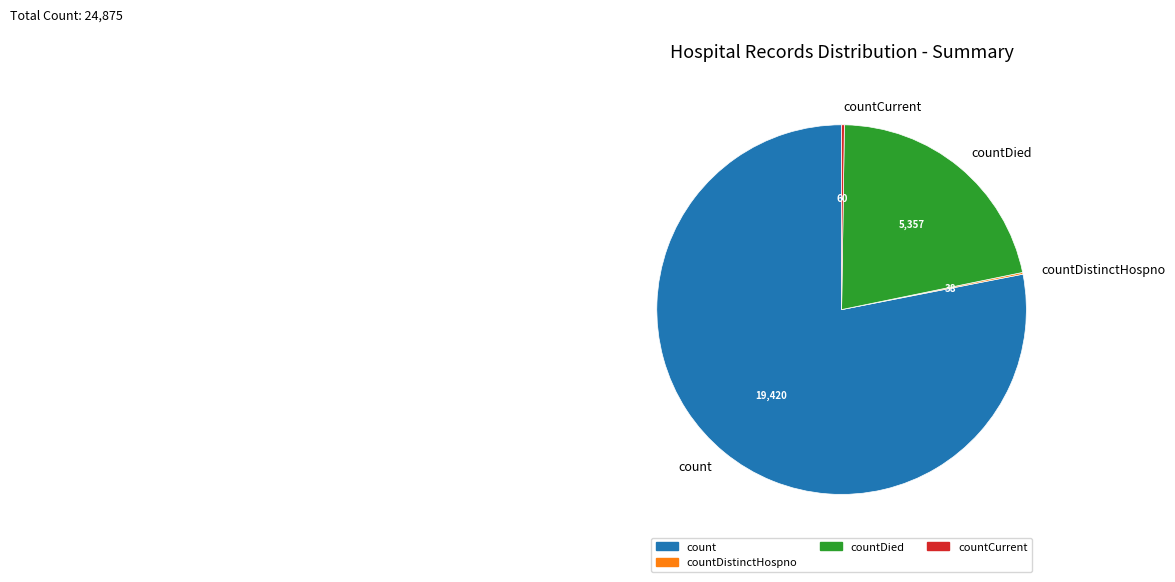

The countDied slice represents 22% of the pie. True or false?

True